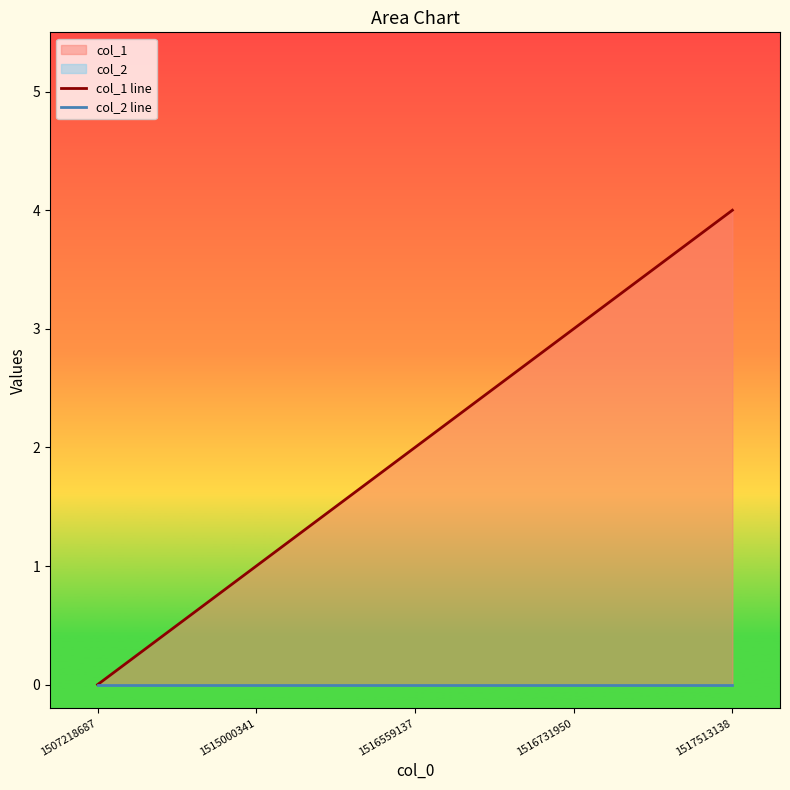

How many categories are shown in the chart?

5